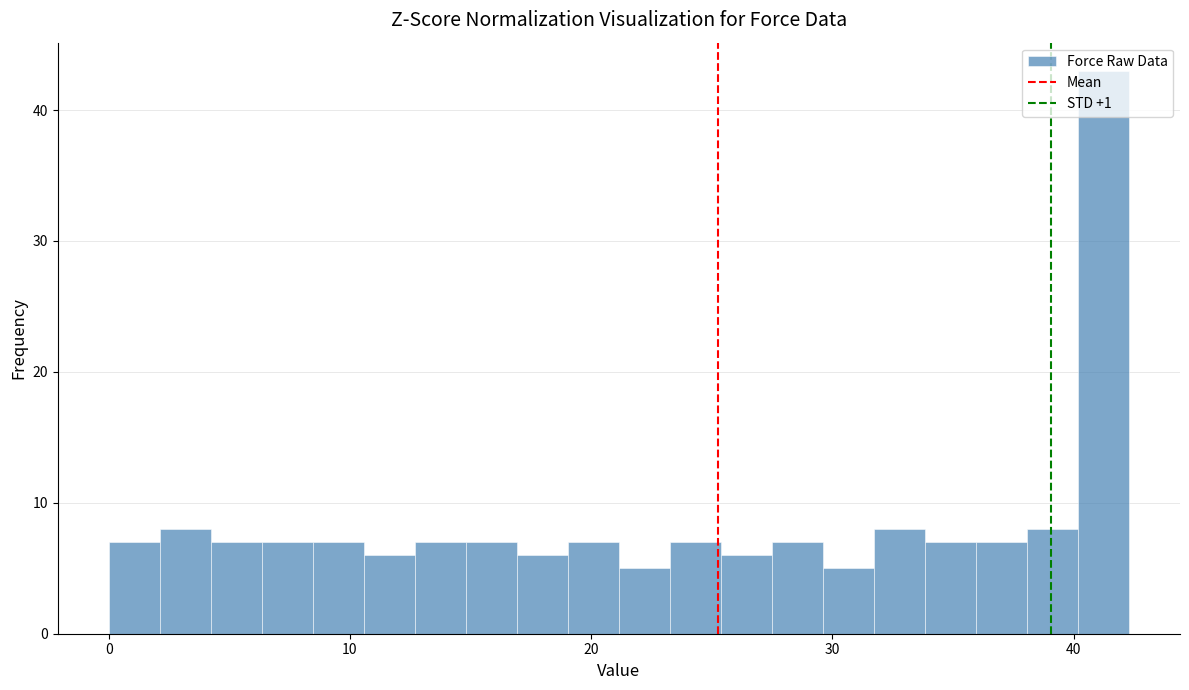

Read against the x-axis, roughly where is the centre of the tallest bar?

41